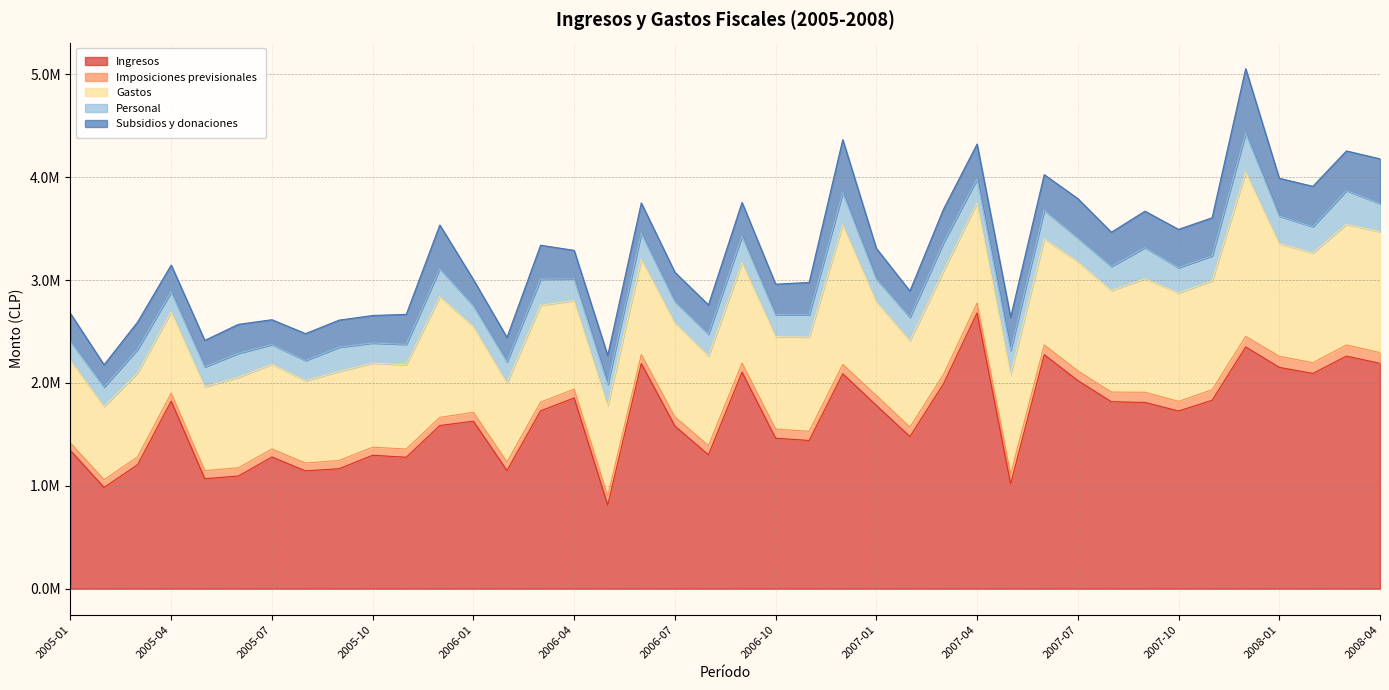

What is the maximum value for Gastos?

1597495